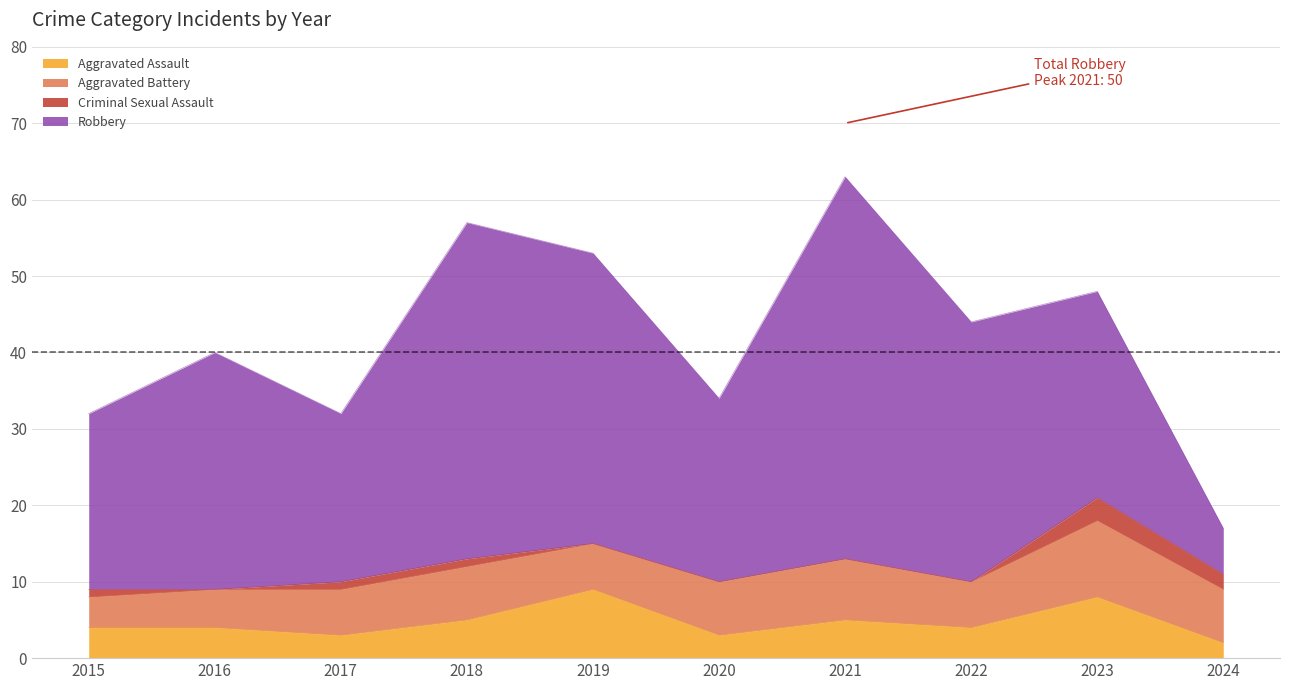

Is it true that Robbery equals 24 at 2020?

True